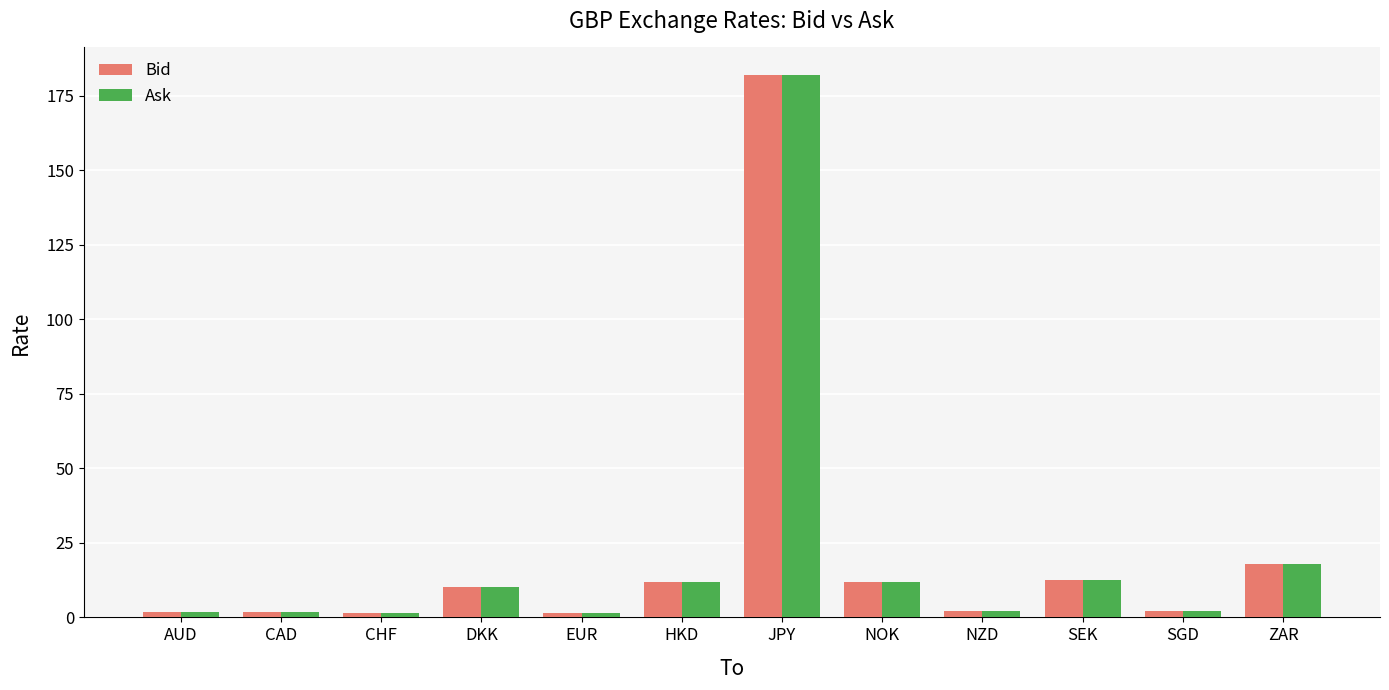

Which series has the widest spread of values?

Ask